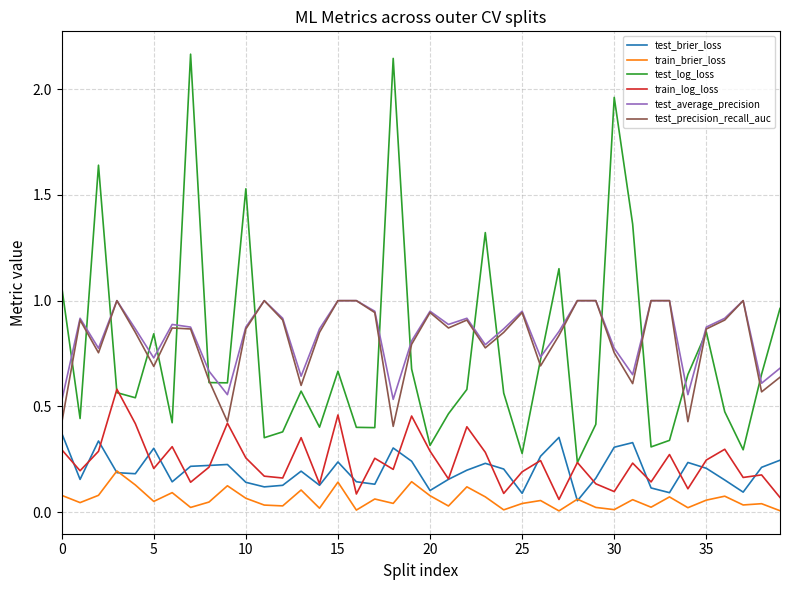

True or false: test_log_loss and train_brier_loss cross at least once.

False